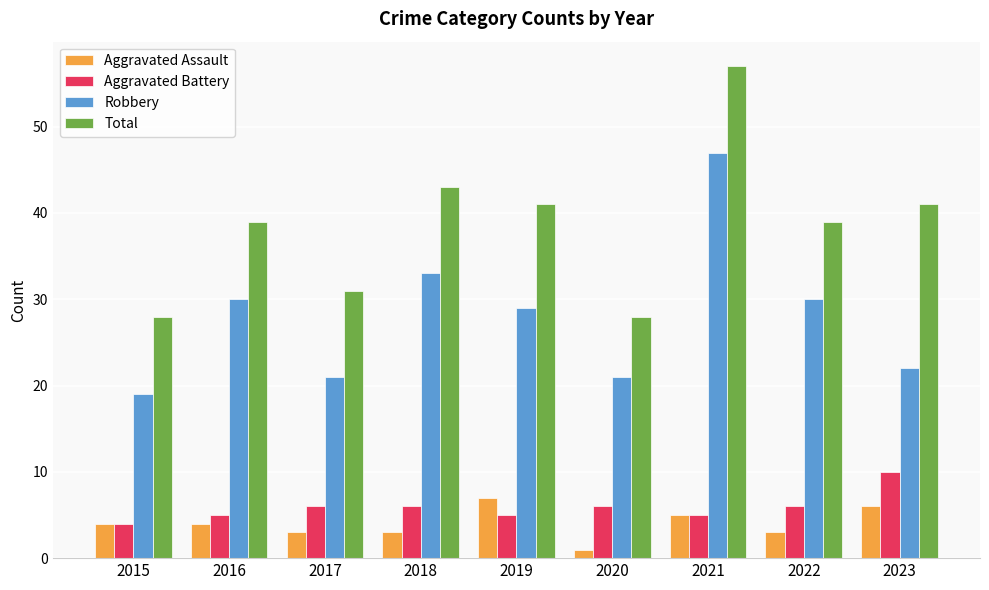

What is the sum of all Robbery values?

252